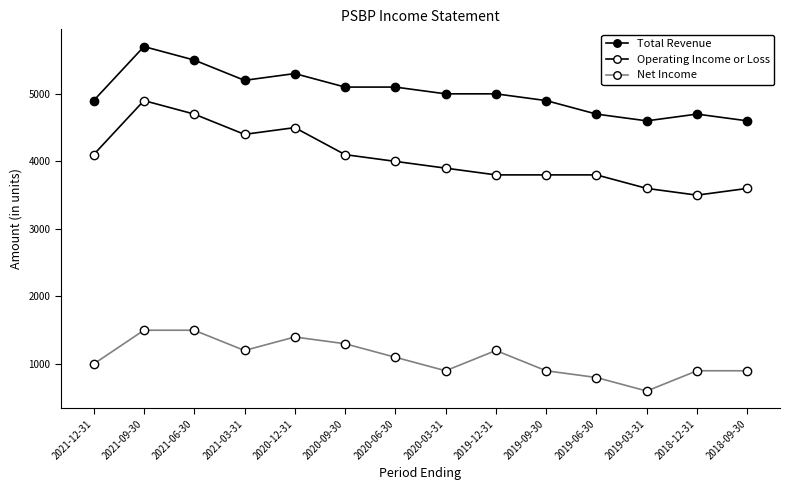

True or false: Operating Income or Loss and Total Revenue cross at least once.

False